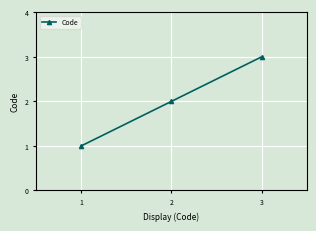

Which category has the highest value across all series?

3